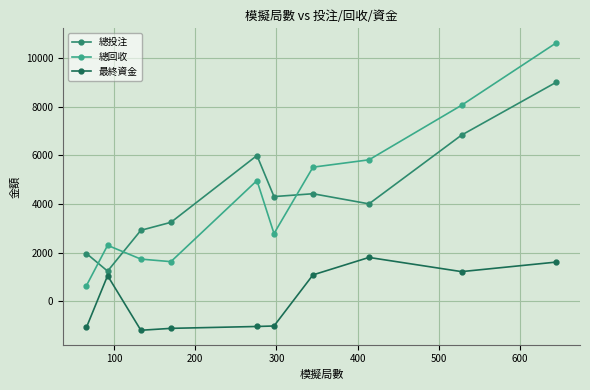

What is the smallest value displayed?

-1183.9